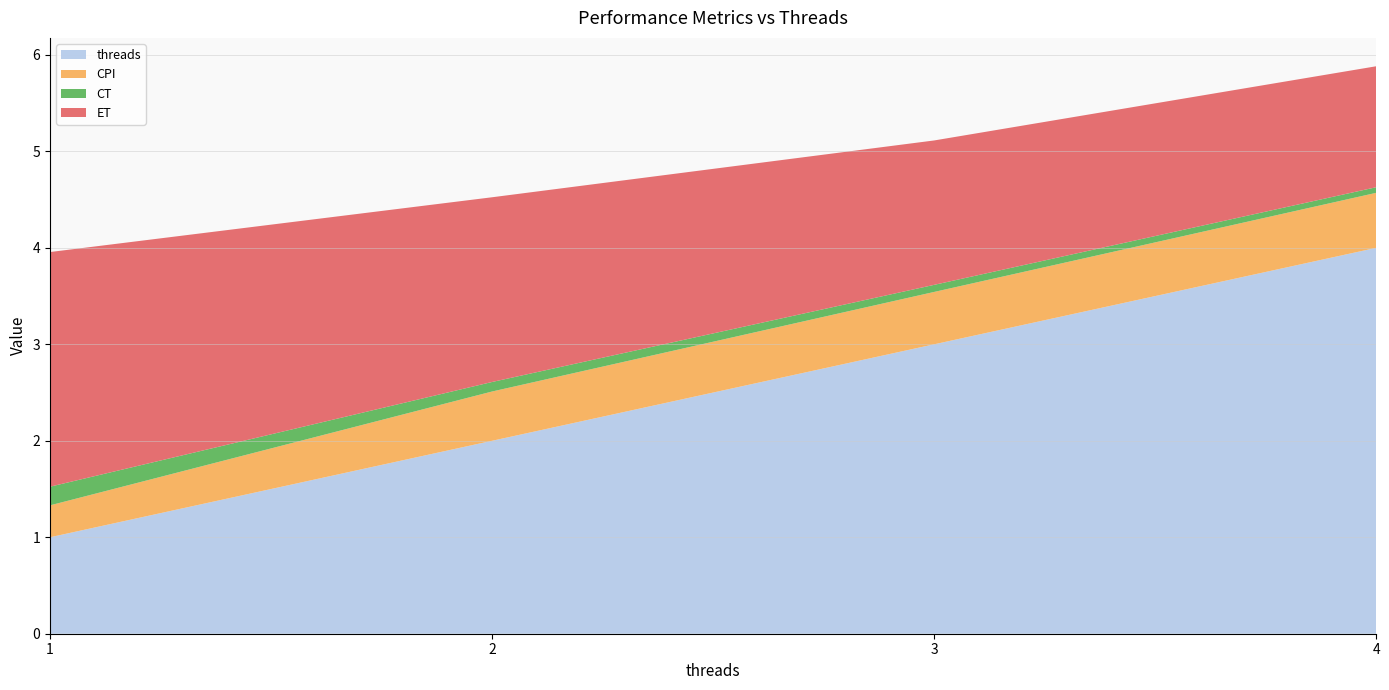

Reading left to right, what are all the values shown in this chart?

threads: 1.0	2.0	3.0	4.0
CPI: 0.3	0.5	0.5	0.6
CT: 0.2	0.1	0.1	0.1
ET: 2.4	1.9	1.5	1.3